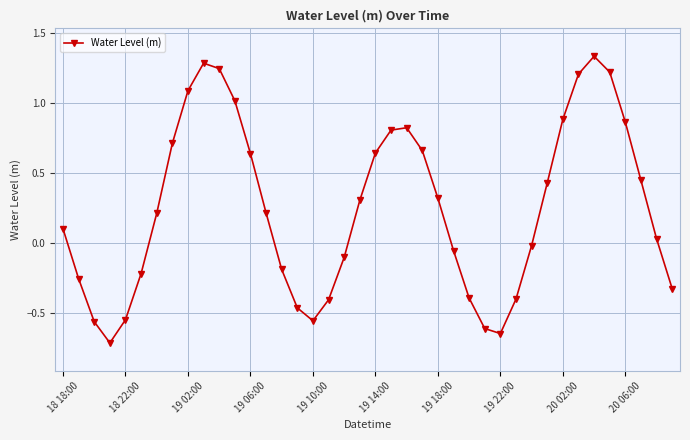

True or false: there are more than 2 points higher than both neighbors.

True